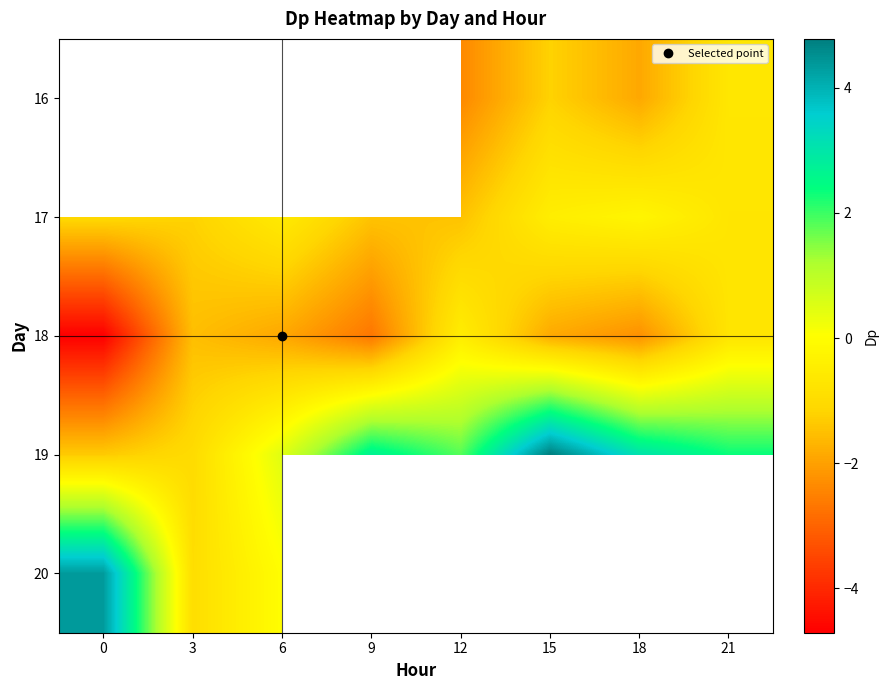

What is the smallest value displayed?

-4.7